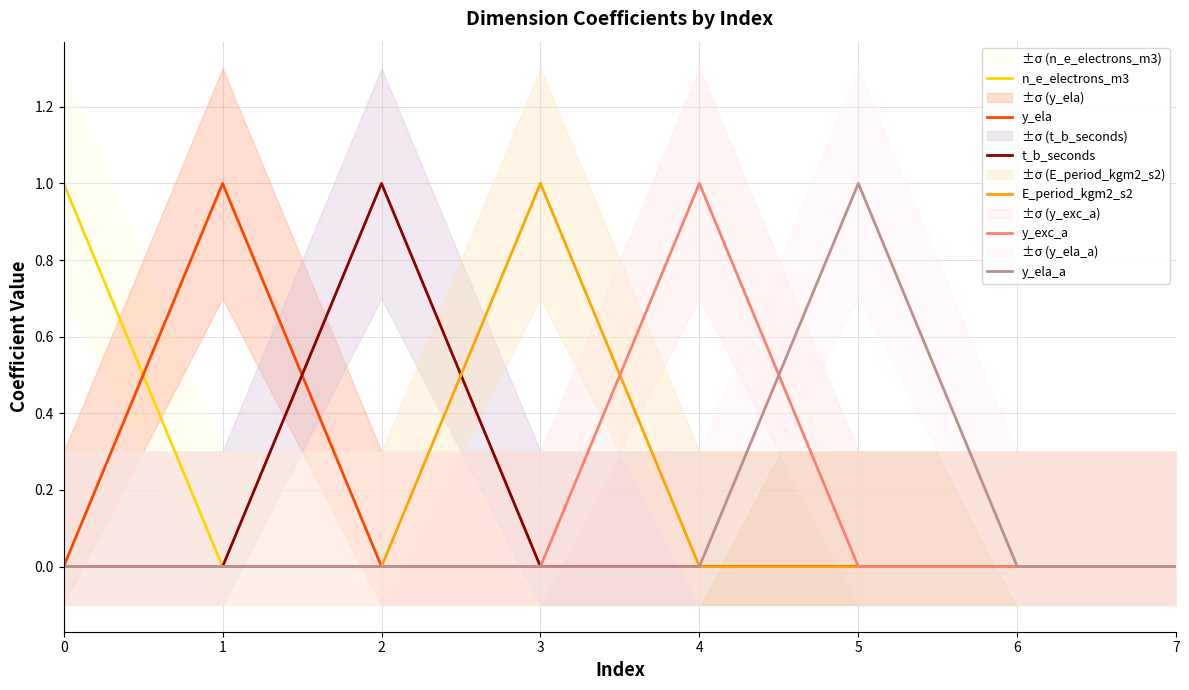

What is the total value across all series at 5?

1